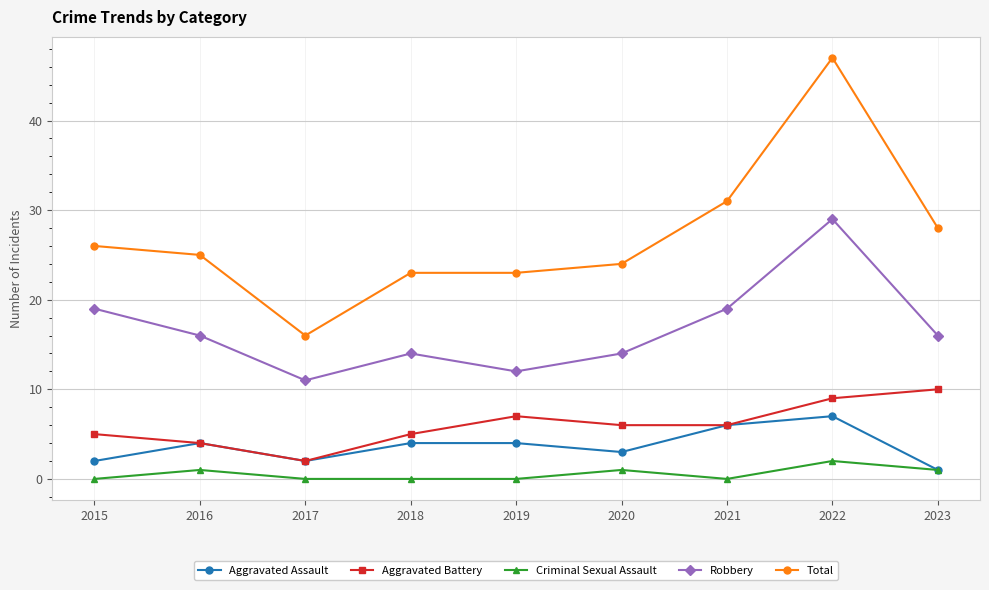

Count the number of data series in this chart.

5